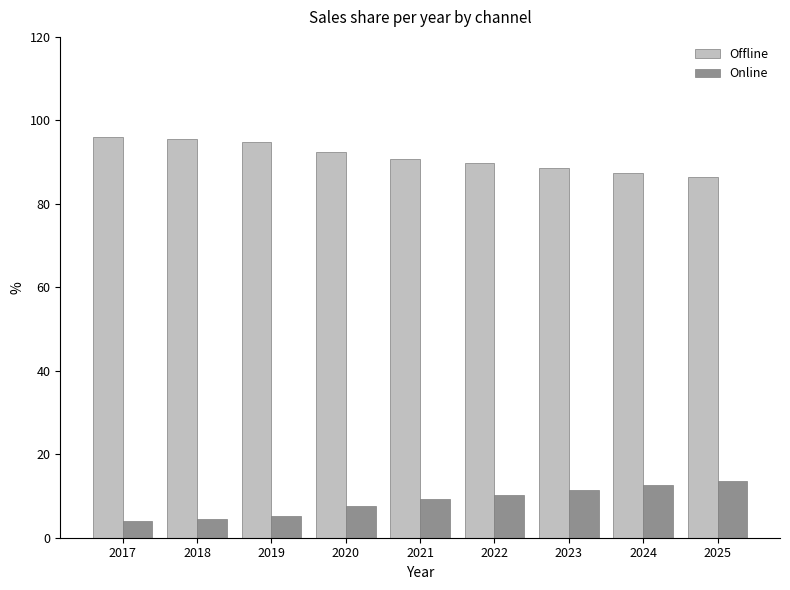

Count the number of data series in this chart.

2